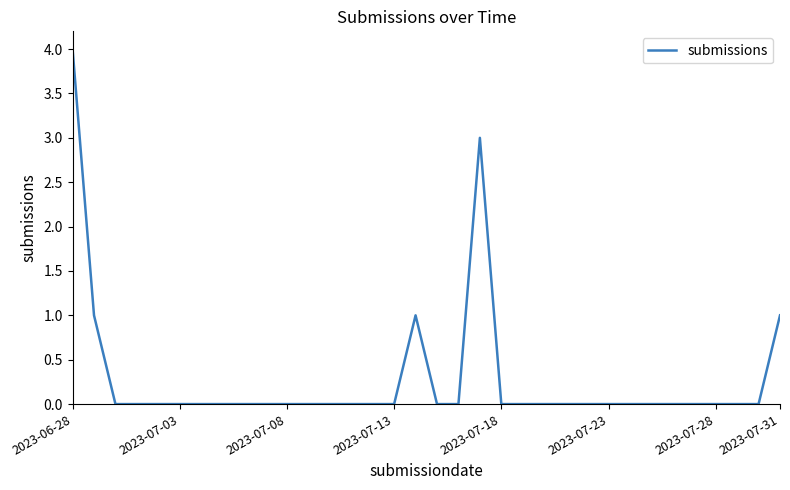

Is this an area chart (filled region under the line)?

No